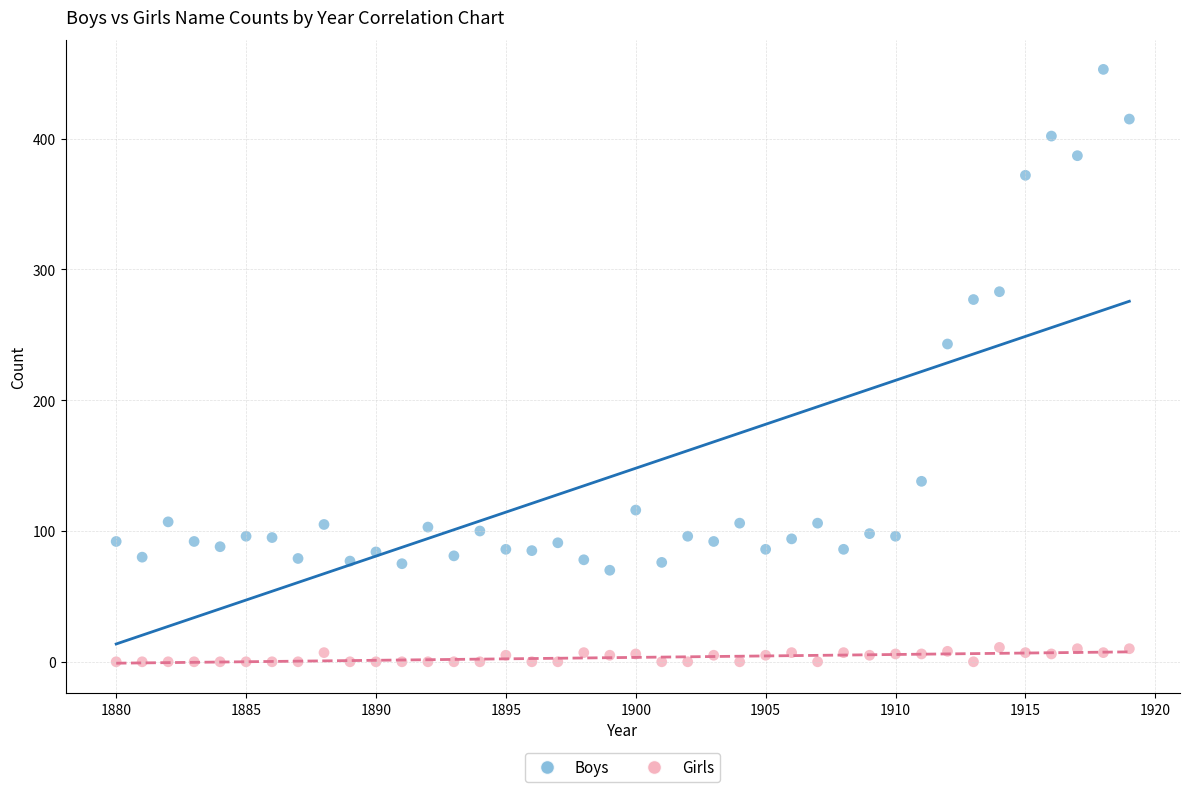

Which series contains the highest Y value?

Boys